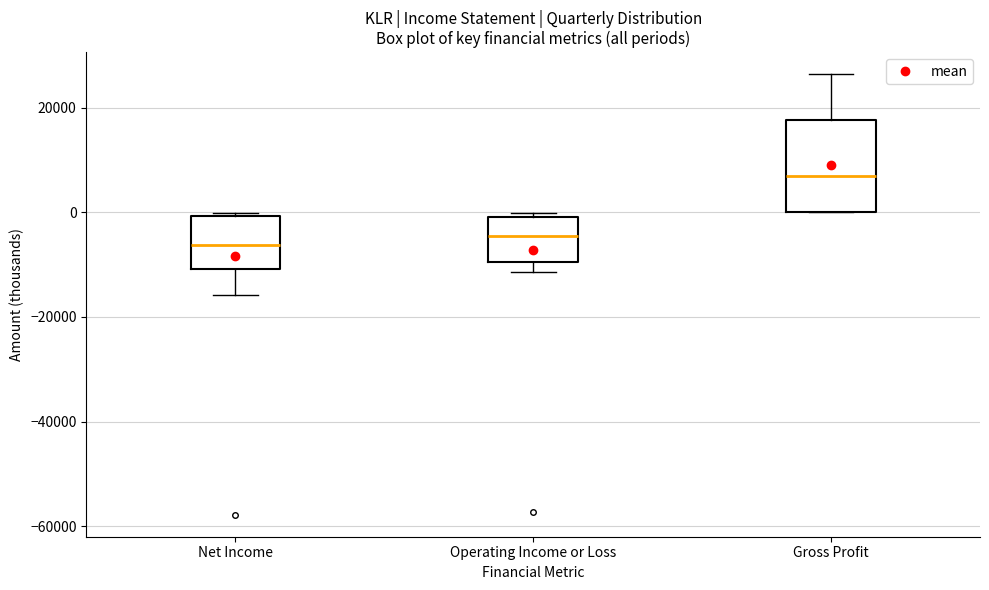

Reading left to right, read every box against the y-axis: the position of its median line, the range the box covers, and the ends of its whiskers. The values are not printed on the chart, so give them approximately, as read against the axis.

Net Income: median -6000, box -10000 to 0, whiskers -16000 to 0
Operating Income or Loss: median -4000, box -10000 to 0, whiskers -12000 to 0 (just above the box's upper edge)
Gross Profit: median 6000, box 0 to 18000, whiskers 0 to 26000